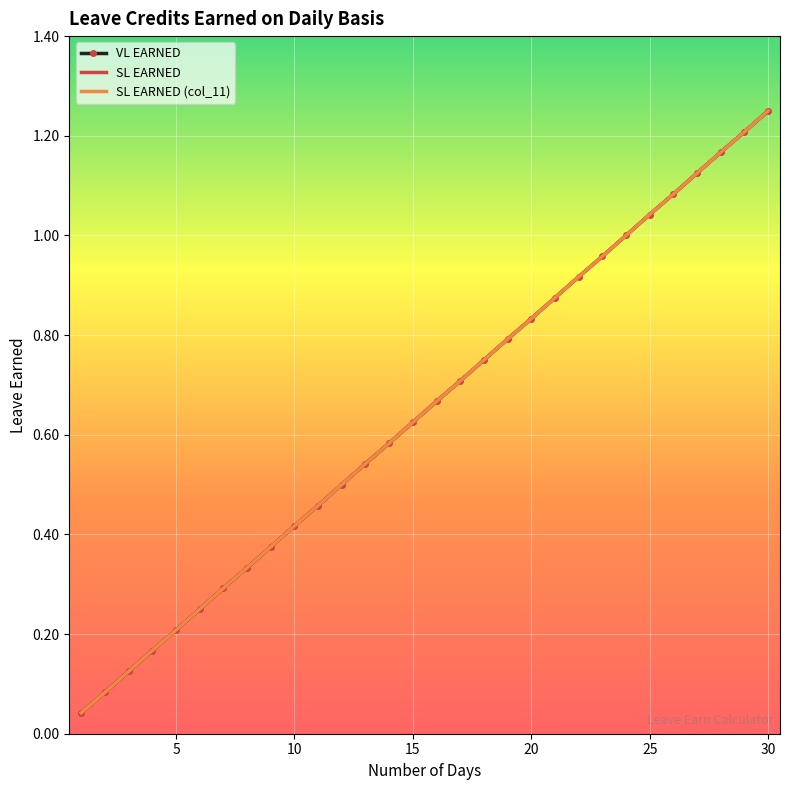

Reading left to right, what are all the values shown in this chart?

VL EARNED: 0.0	0.1	0.1	0.2	0.2	0.2	0.3	0.3	0.4	0.4	0.5	0.5	0.5	0.6	0.6	0.7	0.7	0.8	0.8	0.8	0.9	0.9	1.0	1.0	1.0	1.1	1.1	1.2	1.2	1.2
SL EARNED: 0.0	0.1	0.1	0.2	0.2	0.2	0.3	0.3	0.4	0.4	0.5	0.5	0.5	0.6	0.6	0.7	0.7	0.8	0.8	0.8	0.9	0.9	1.0	1.0	1.0	1.1	1.1	1.2	1.2	1.2
SL EARNED (col_11): 0.0	0.1	0.1	0.2	0.2	0.2	0.3	0.3	0.4	0.4	0.5	0.5	0.5	0.6	0.6	0.7	0.7	0.8	0.8	0.8	0.9	0.9	1.0	1.0	1.0	1.1	1.1	1.2	1.2	1.2